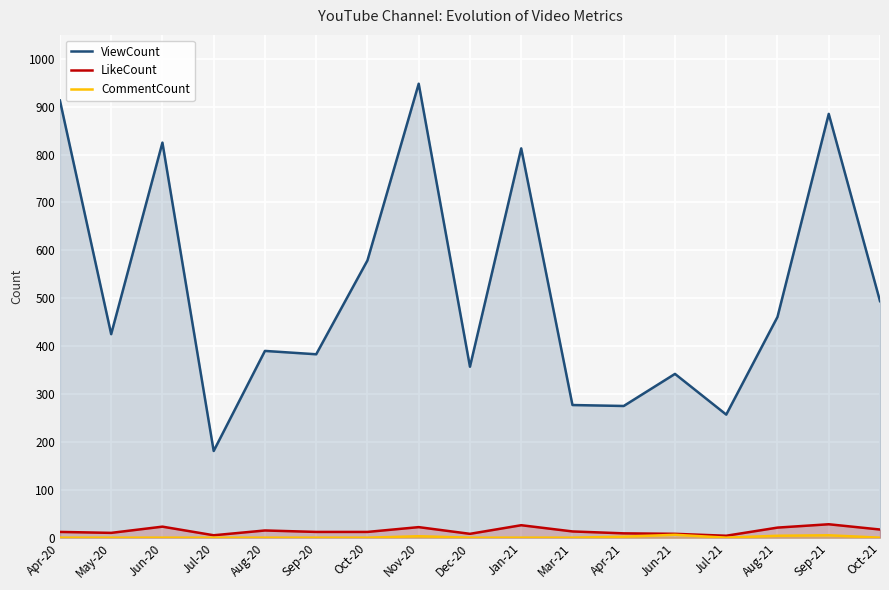

Which series has the widest spread of values?

ViewCount